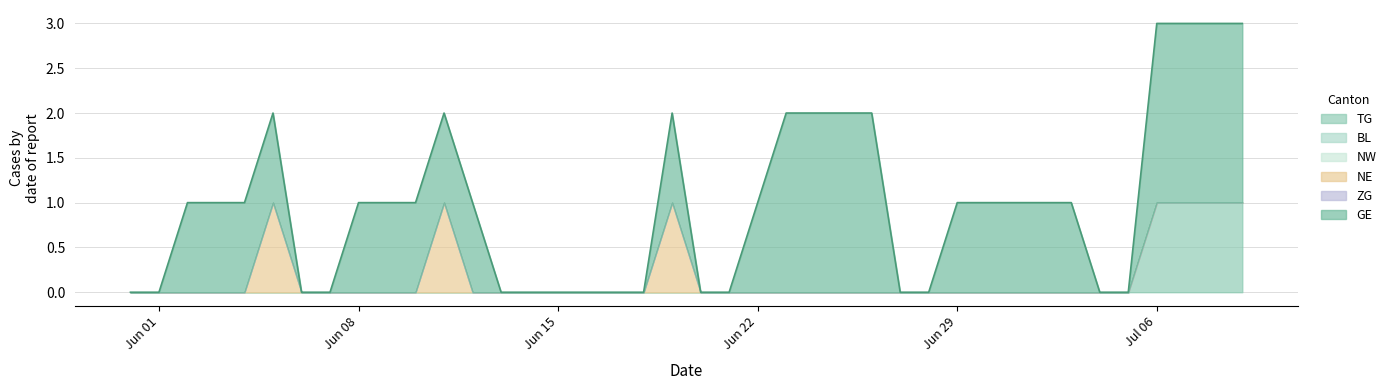

How many values in the TG series exceed 0?

4